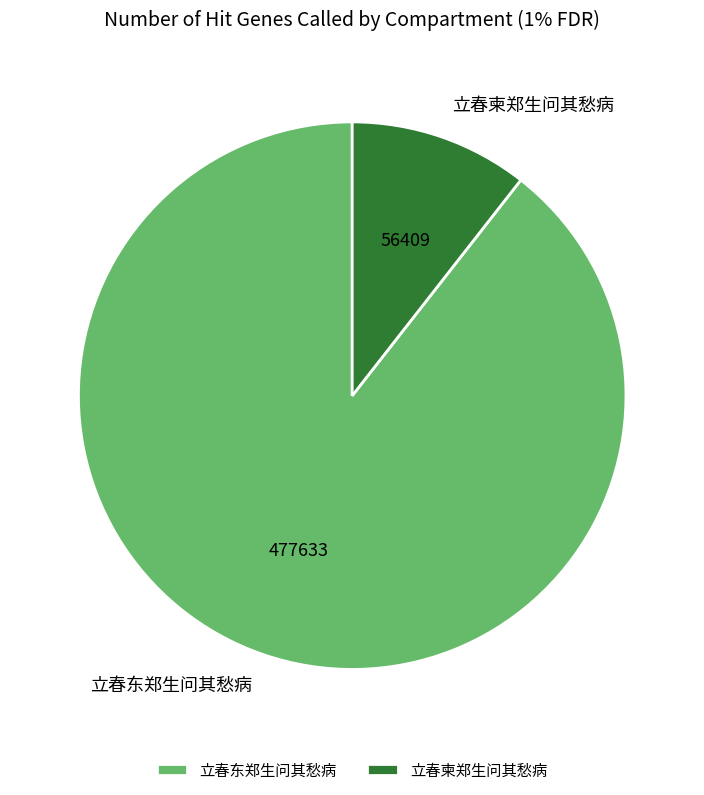

True or false: 立春东郑生问其愁病 accounts for 89% of the total.

True